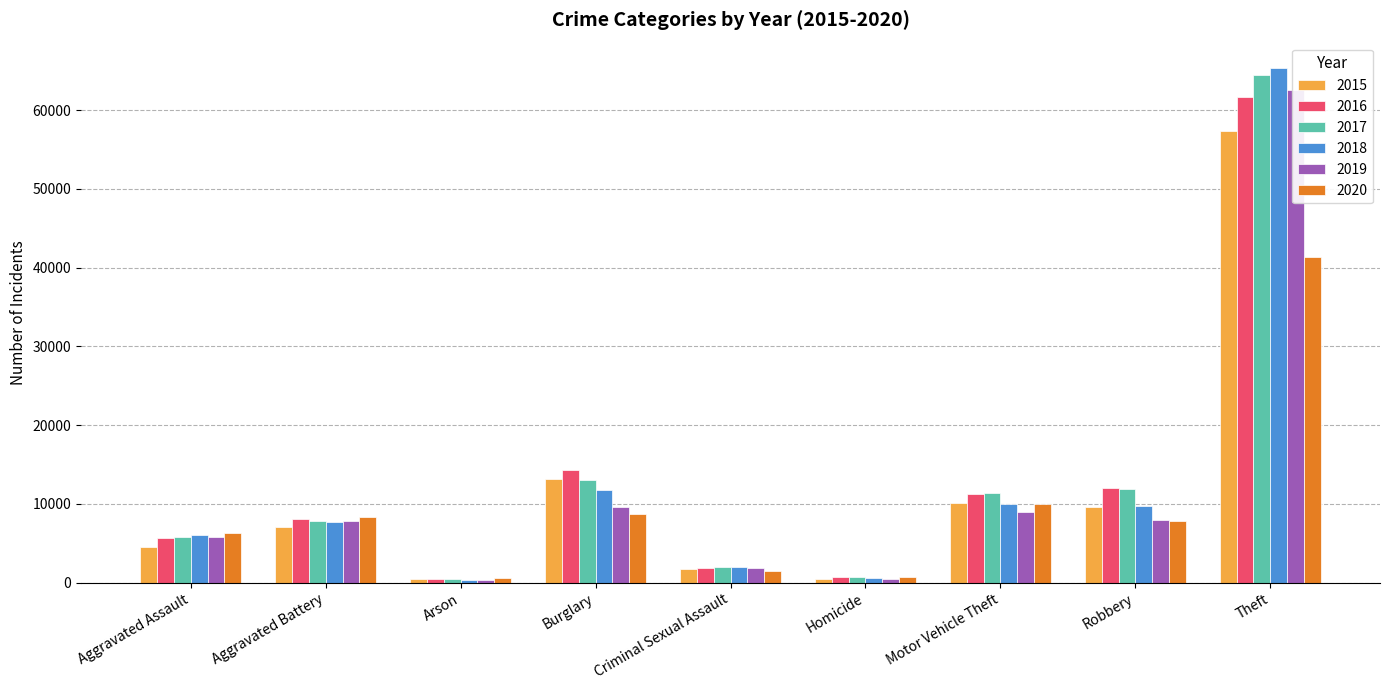

At Motor Vehicle Theft, list the series in order from largest to smallest.

2017, 2016, 2015, 2018, 2020, 2019